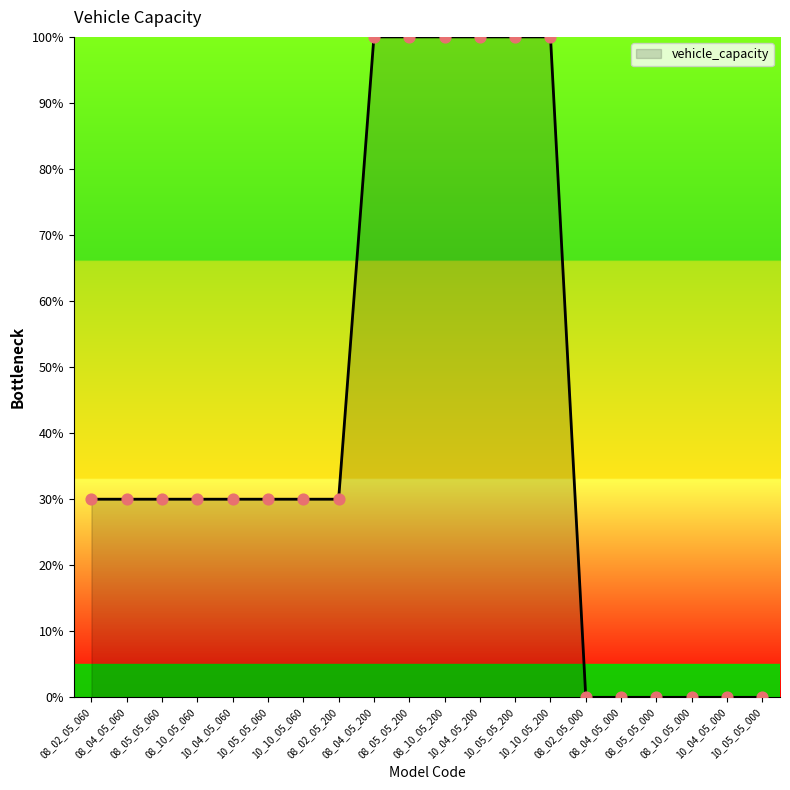

Between 10_04_05_060 and 08_04_05_000, which is larger?

10_04_05_060